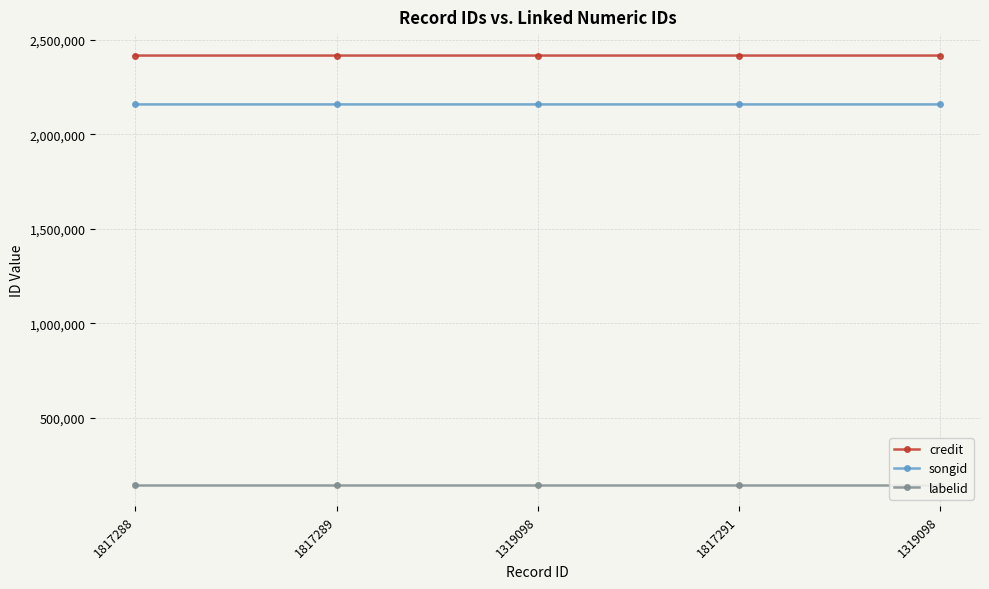

List the series in order of their peak value, highest first.

credit, songid, labelid